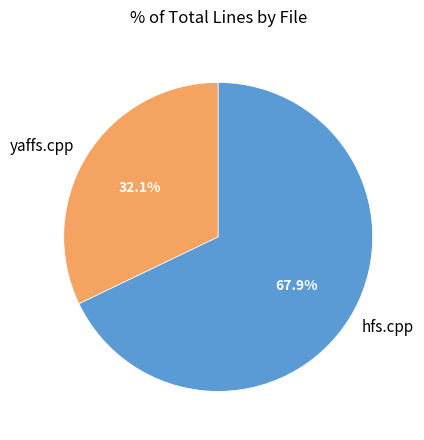

What portion of the pie excludes yaffs.cpp?

67.9%